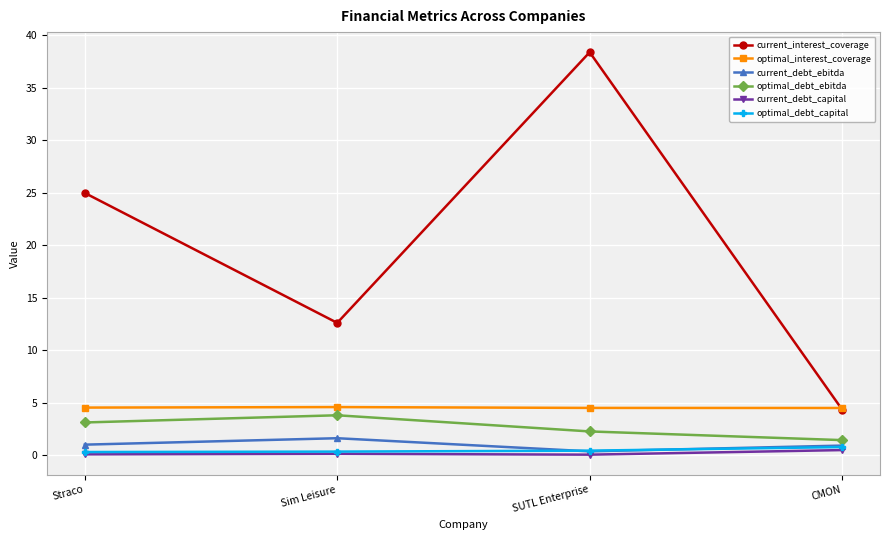

What is the label of the 4th point from the left?

CMON